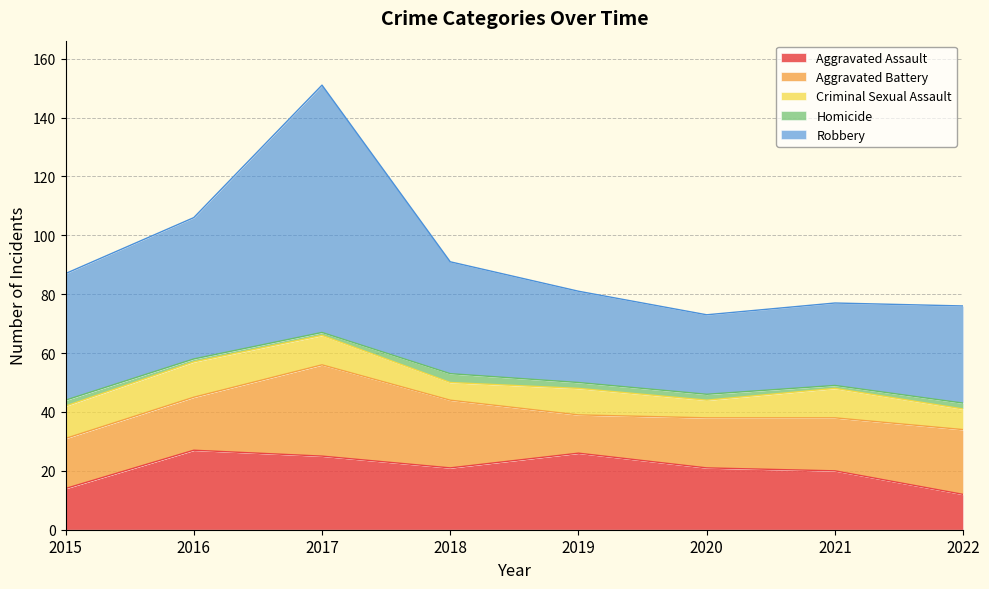

True or false: Aggravated Assault and Criminal Sexual Assault intersect in this chart.

False